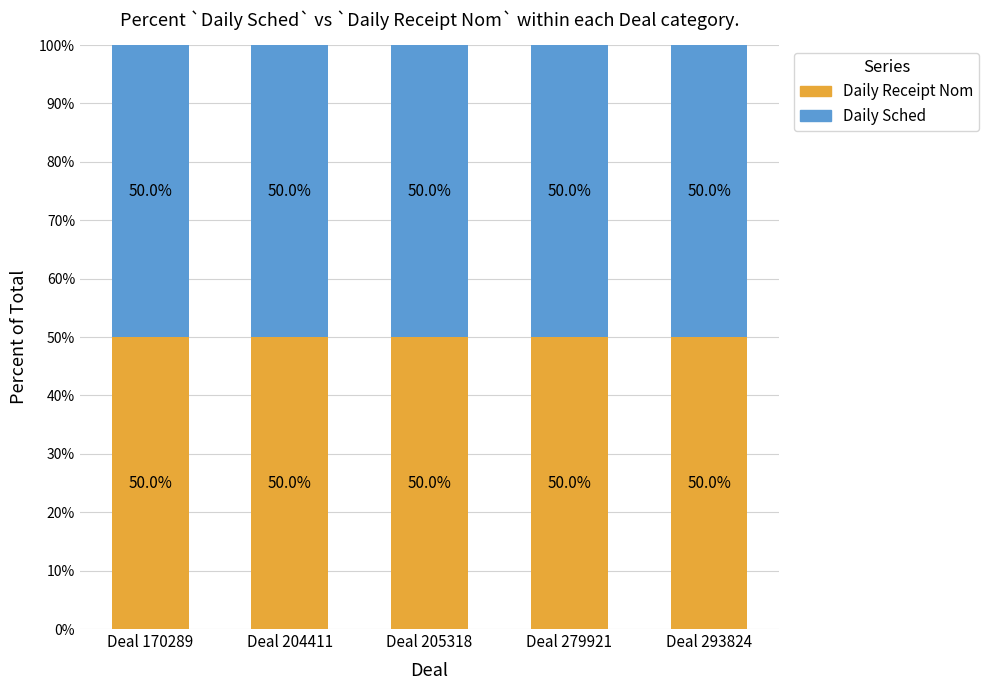

How many Daily Receipt Nom values are between 50 and 51?

4